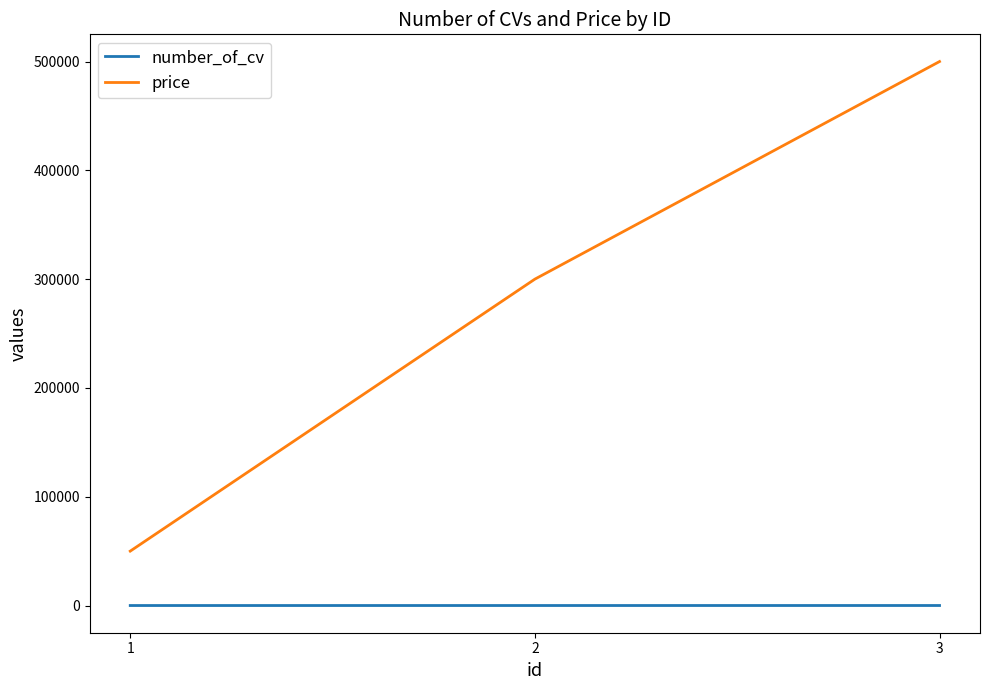

What is the maximum value shown in the chart?

500000